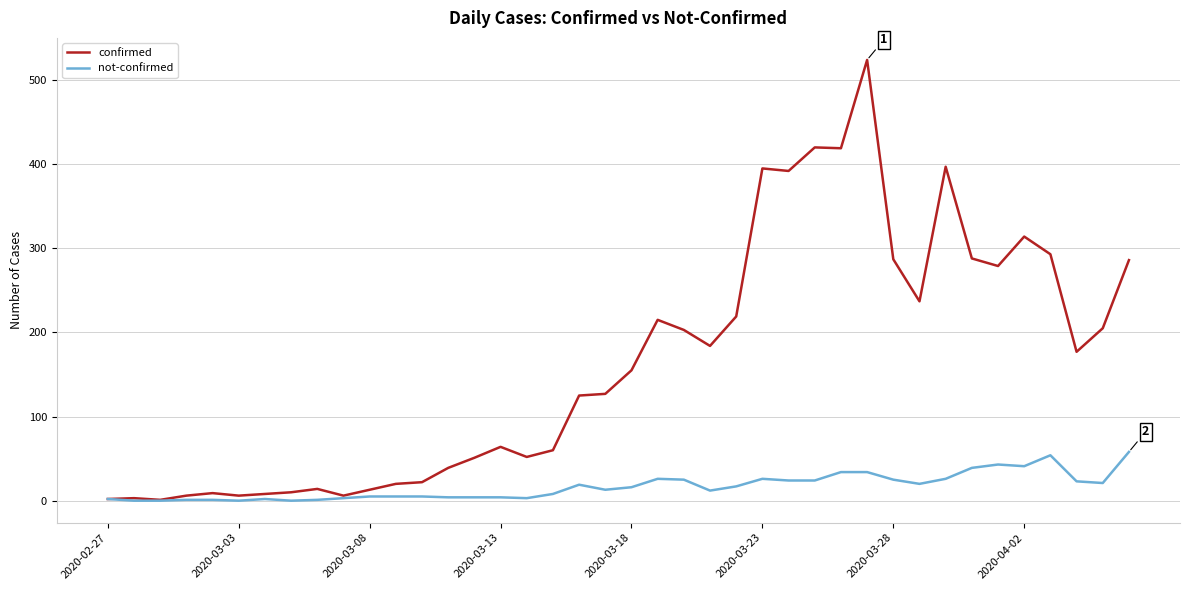

What is the difference between the maximum and minimum values in the not-confirmed series?

58